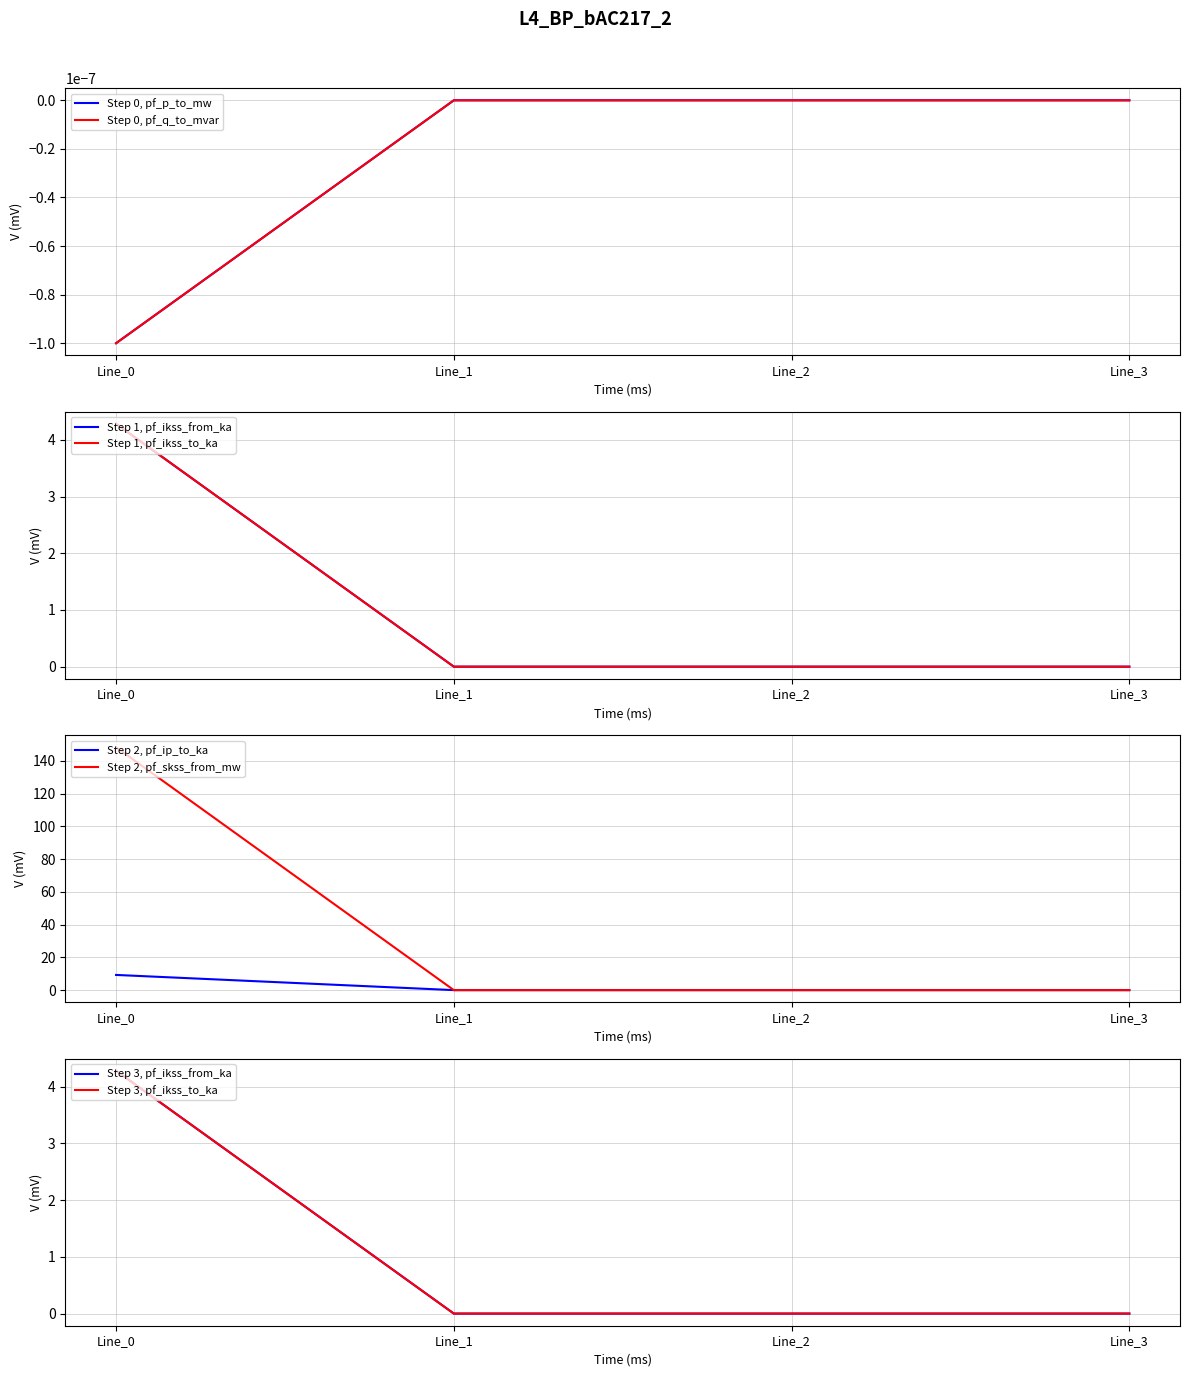

The value of pf_p_to_mw at Line_3 is -2.1. True or false?

False